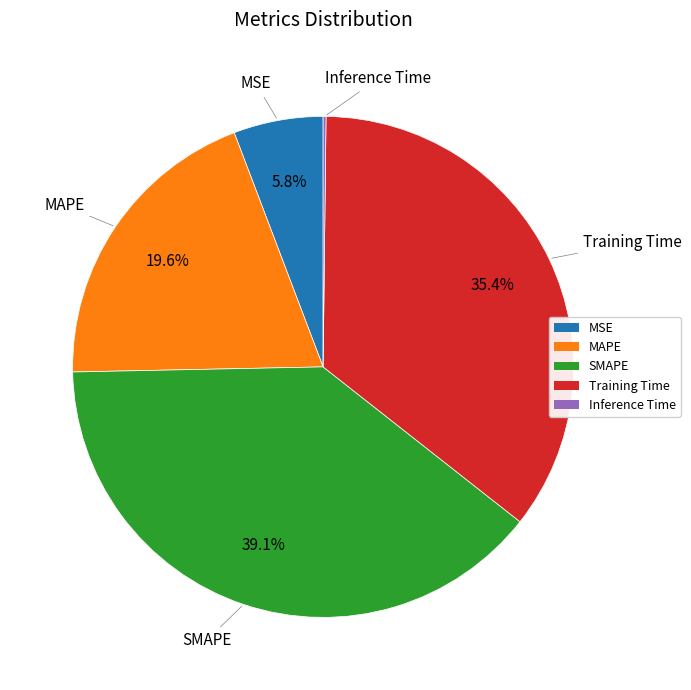

To the nearest percent, what portion does MSE represent?

6%